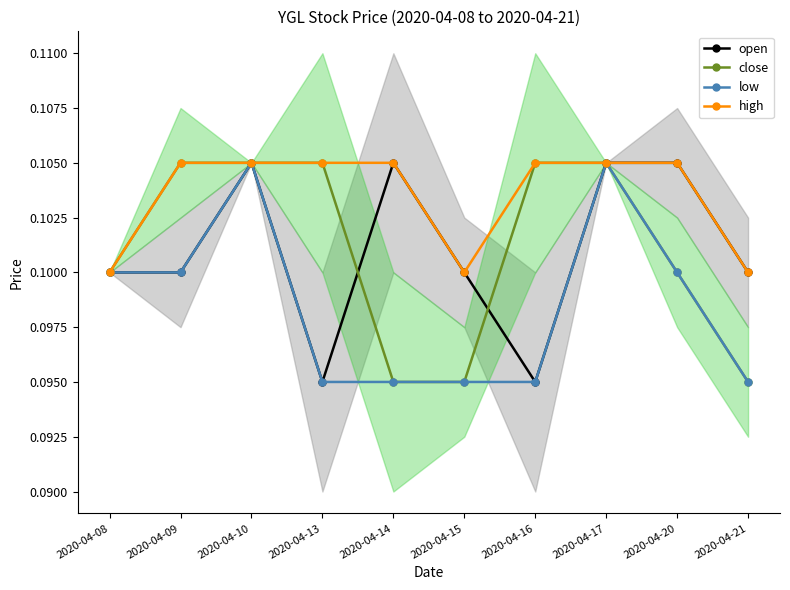

How many distinct data groups are displayed?

4